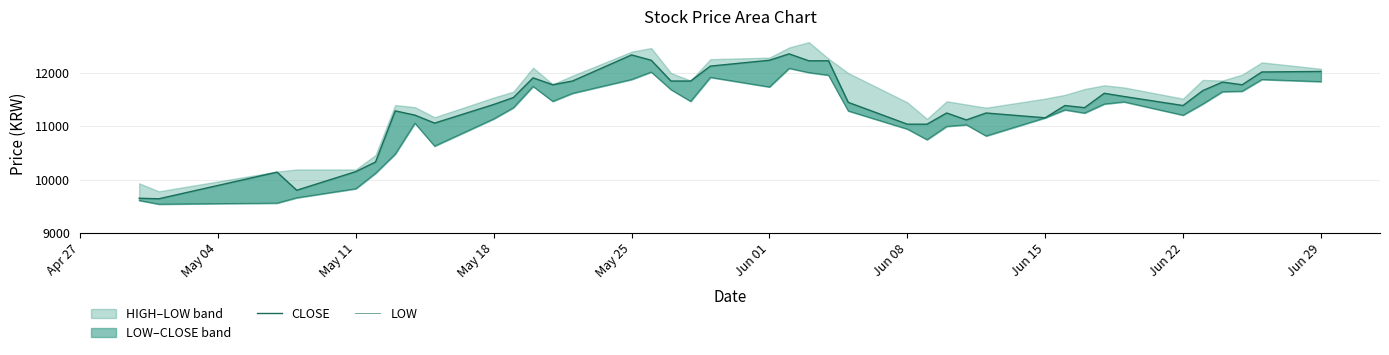

What is the sum of all LOW values?

446700